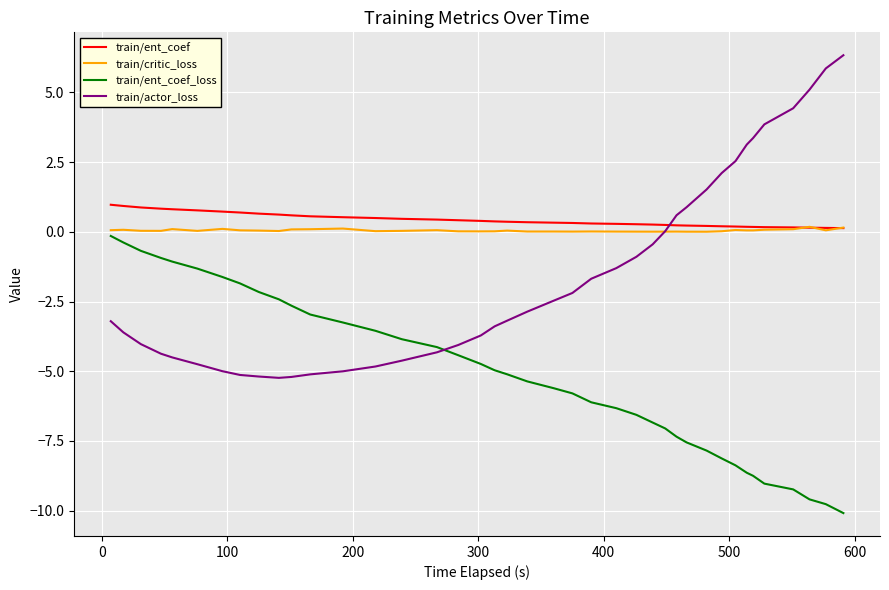

How many intersections are there between train/actor_loss and train/ent_coef?

1